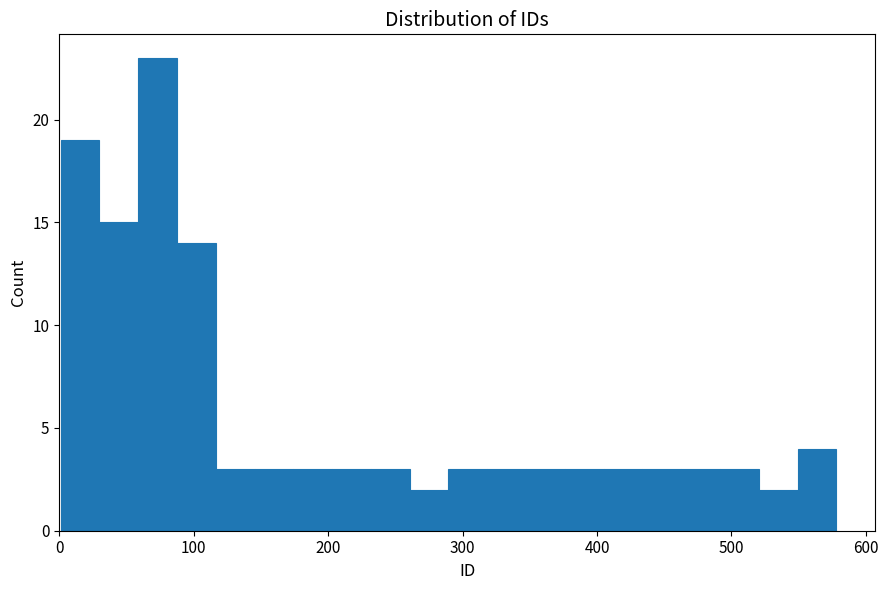

Read against the x-axis, roughly where is the centre of the tallest bar?

70